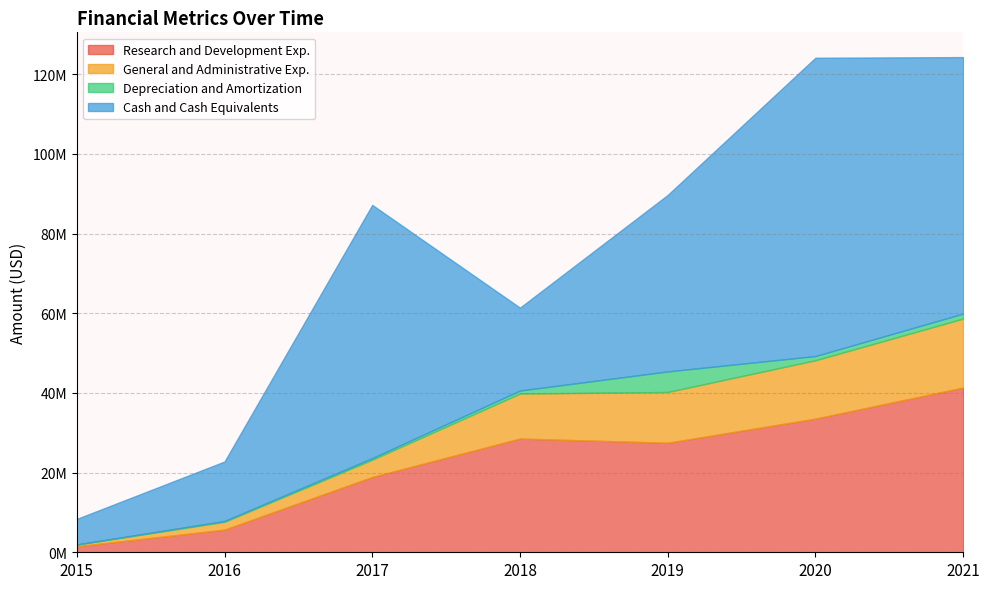

At how many categories does at least one series exceed 41952891?

4